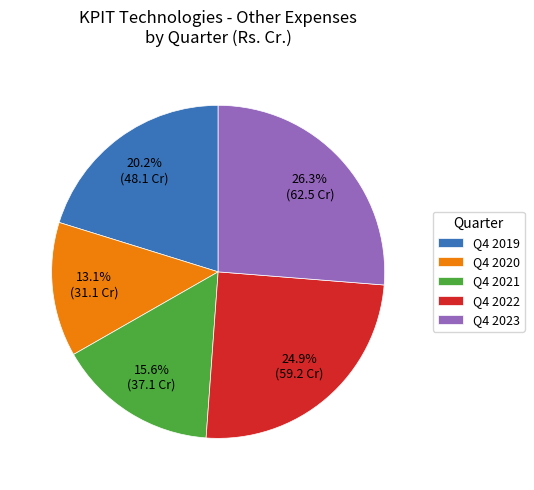

How many segments does this pie chart have?

5